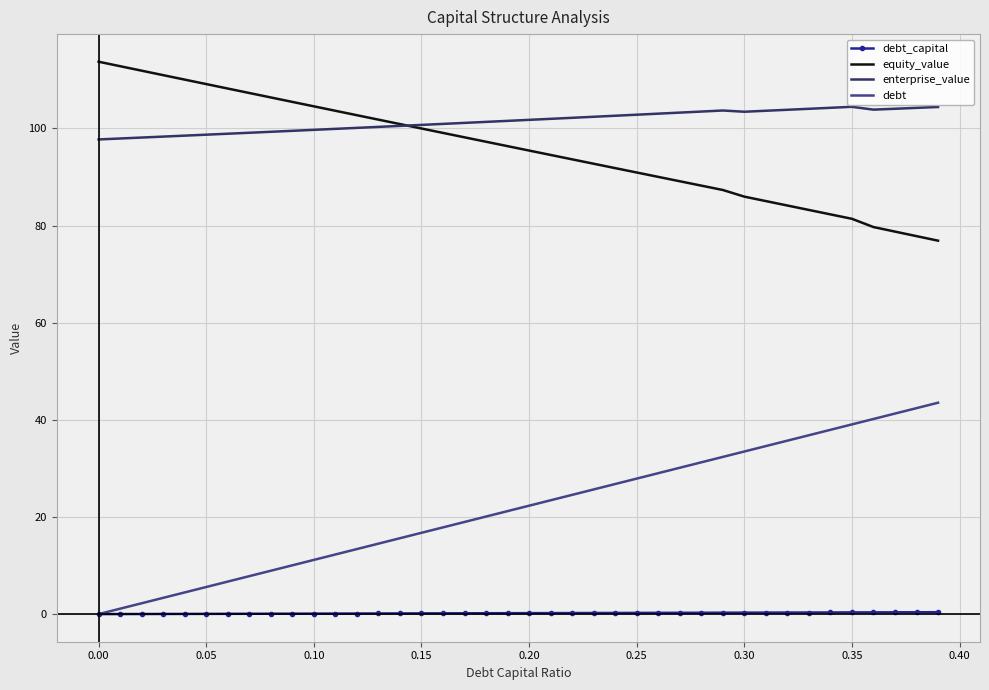

Rank the series by their maximum value, from highest to lowest.

equity_value, enterprise_value, debt, debt_capital